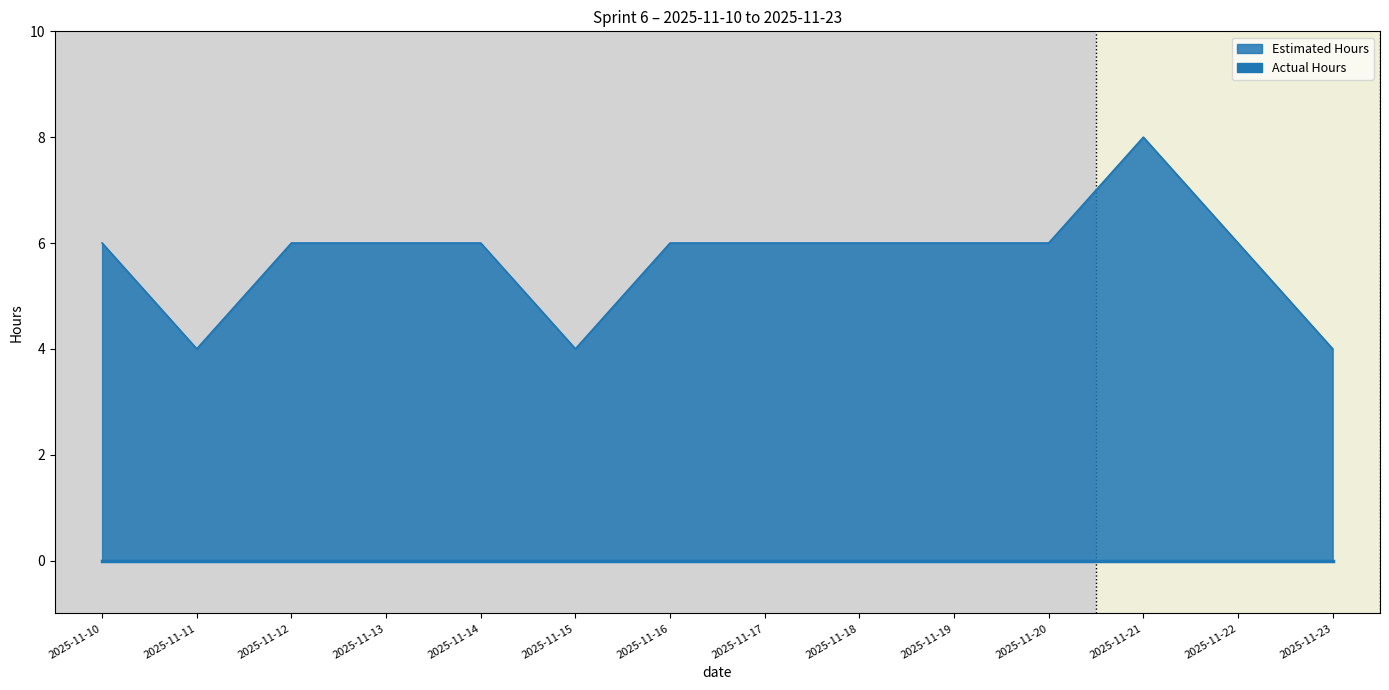

At which label does the data first exceed 6?

2025-11-21